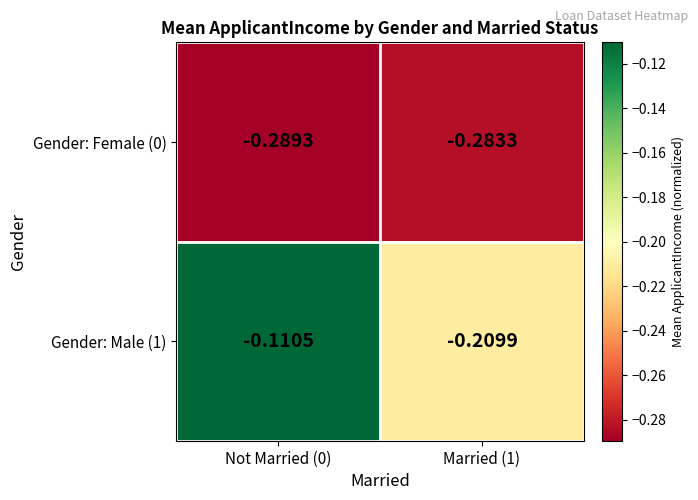

Rank the series at Married (1) from lowest to highest value.

Gender: Female (0), Gender: Male (1)